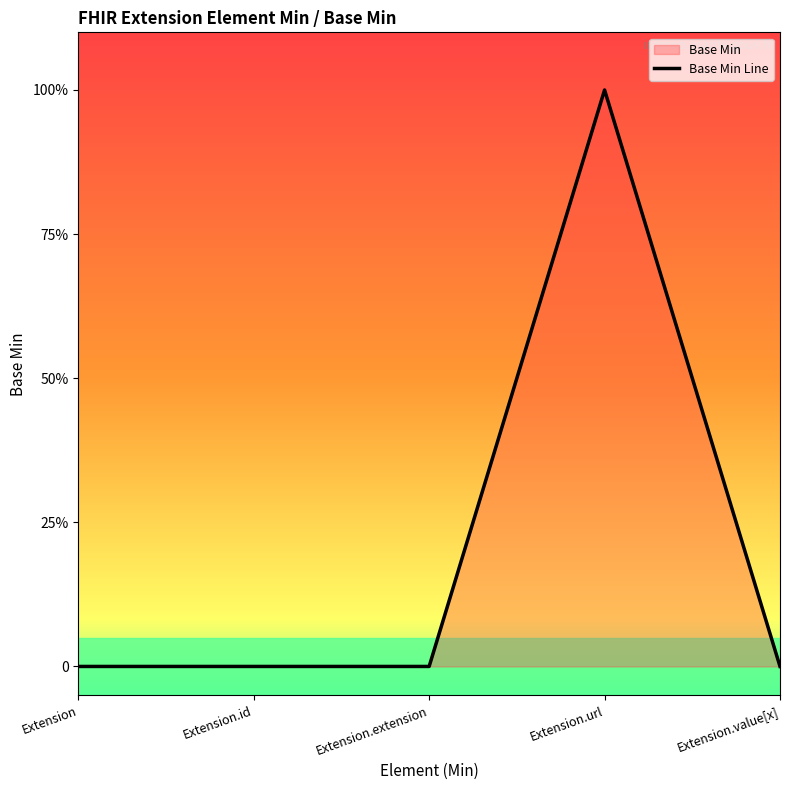

Rank the categories by value from lowest to highest.

Extension, Extension.id, Extension.extension, Extension.value[x], Extension.url